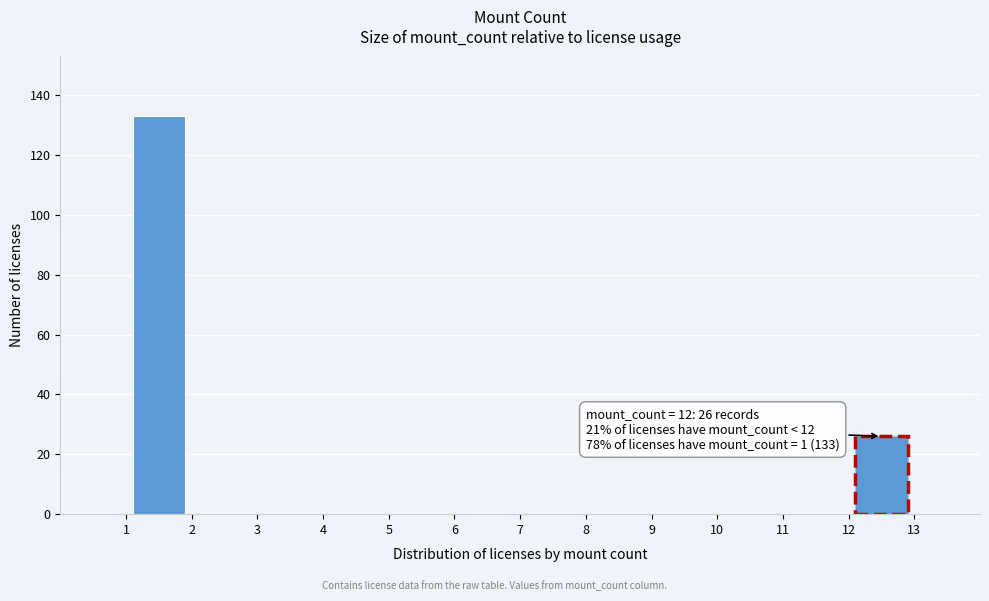

Over which range of the x-axis is the bar tallest?

1 to 2